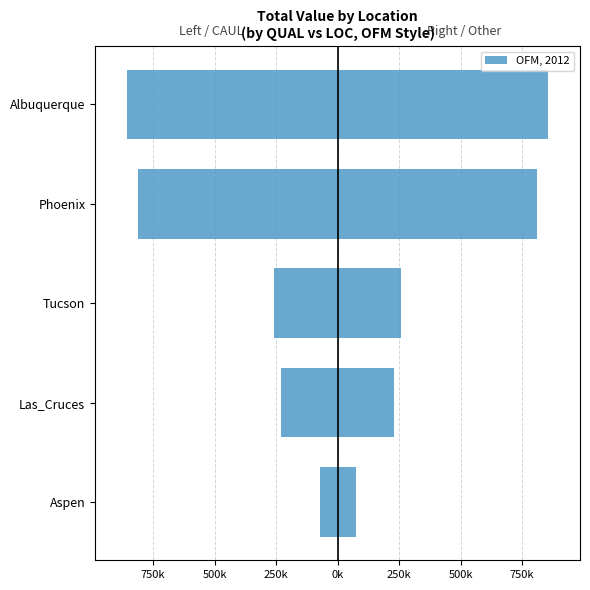

At how many categories does at least one series exceed -781736?

5